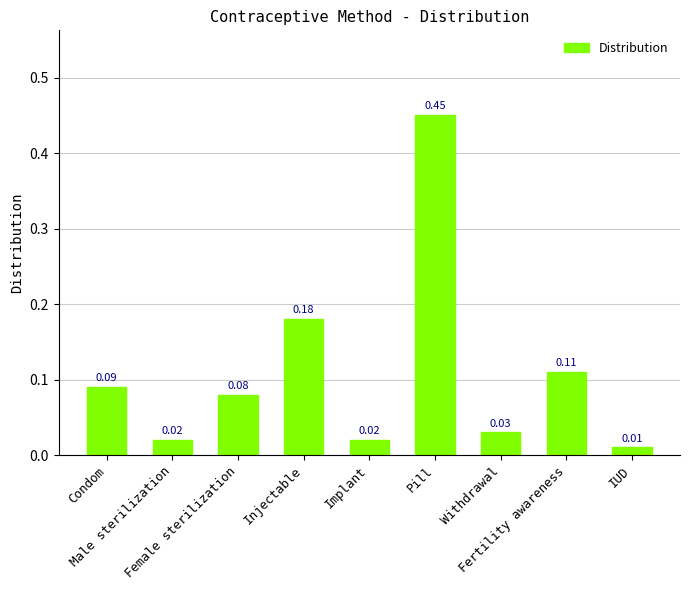

How many series are shown in this chart?

1